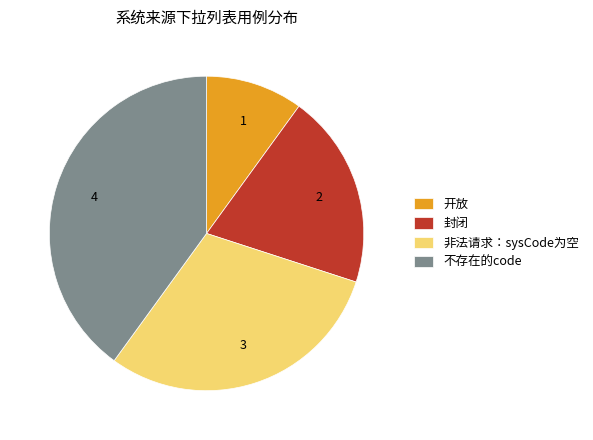

Approximately how many times larger is the value at 开放 compared to 封闭?

0.5